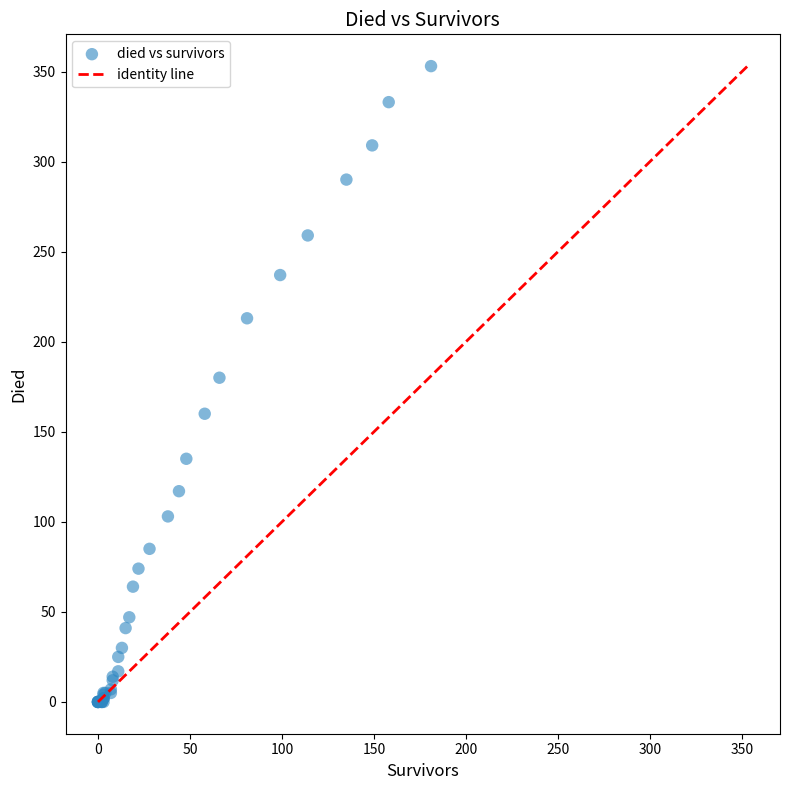

What Y value in the scatter plot is closest to 176?

180